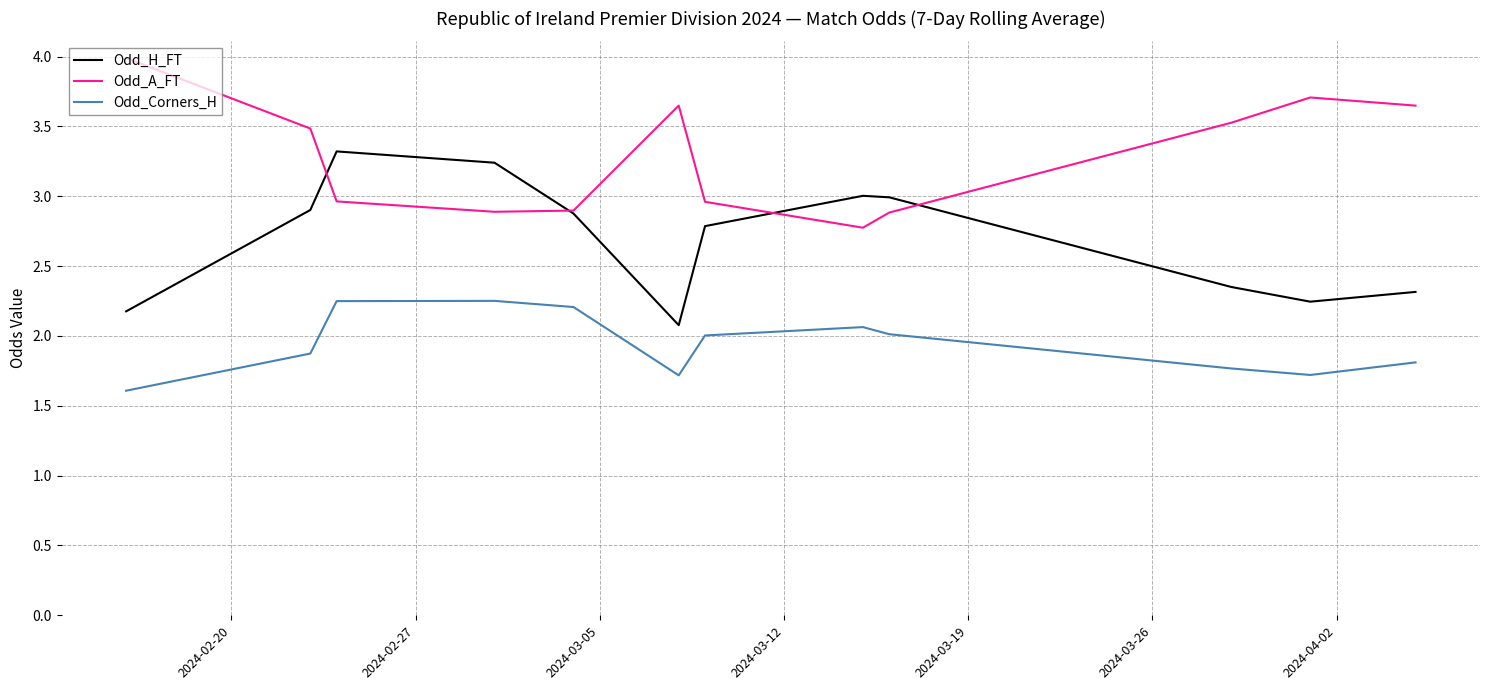

True or false: Odd_H_FT and Odd_Corners_H cross at least once.

False